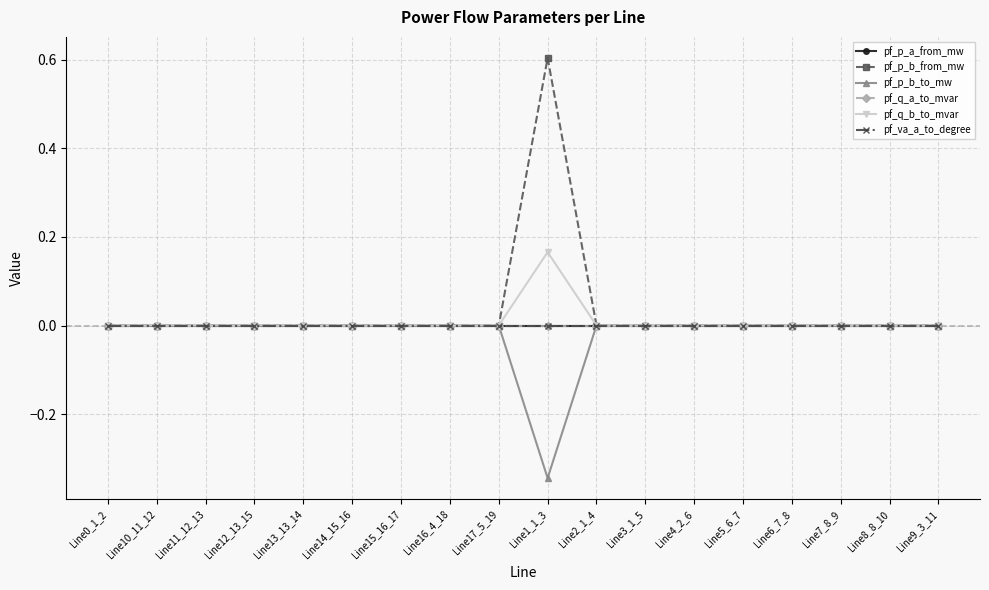

List the series in order of their peak value, lowest first.

pf_q_a_to_mvar, pf_p_a_from_mw, pf_va_a_to_degree, pf_p_b_to_mw, pf_q_b_to_mvar, pf_p_b_from_mw